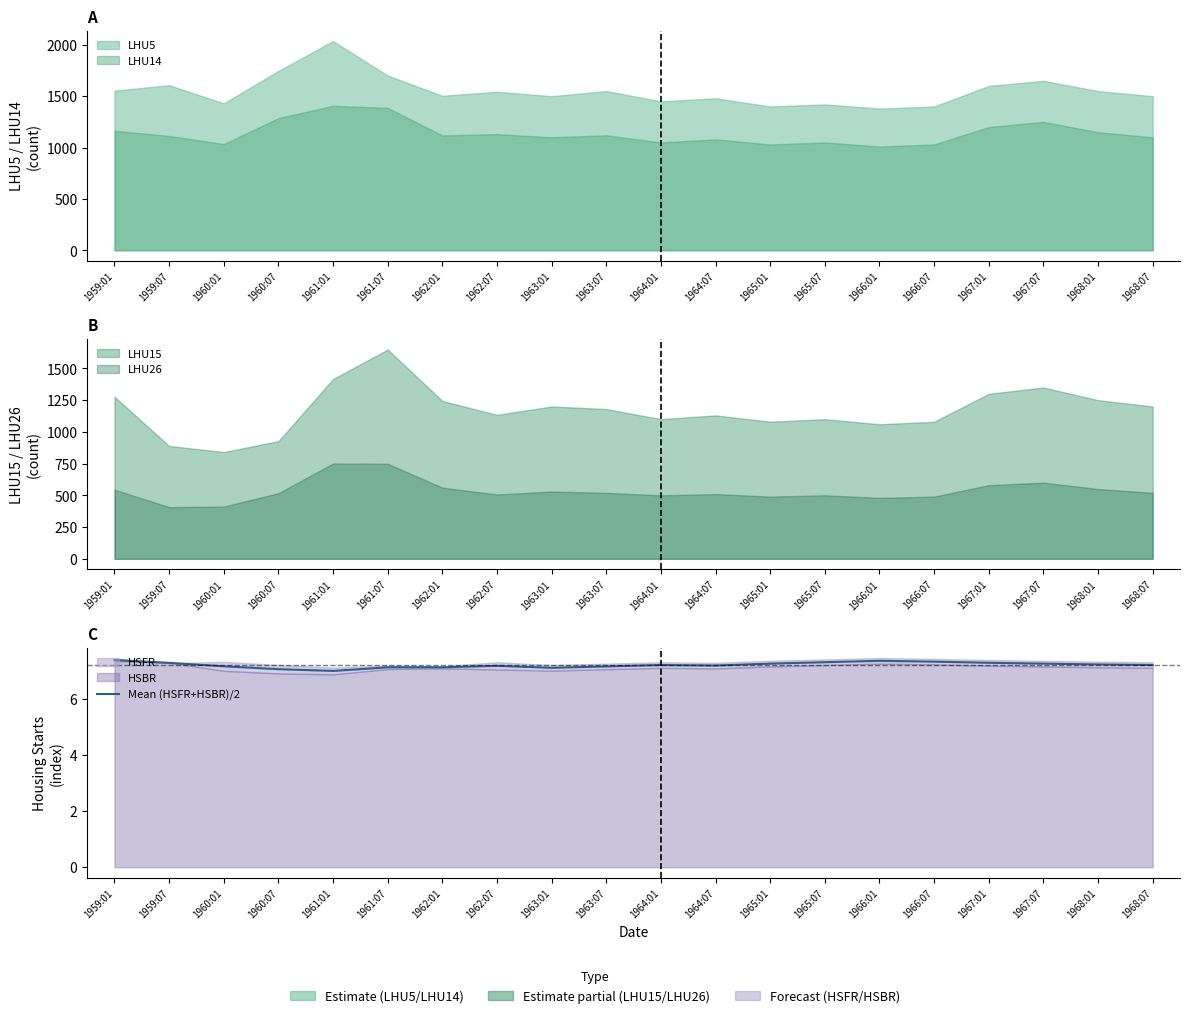

Rank the categories by value from lowest to highest.

1961:01, 1960:07, 1963:01, 1961:07, 1962:01, 1963:07, 1960:01, 1962:07, 1964:07, 1964:01, 1968:07, 1968:01, 1965:01, 1967:07, 1959:07, 1967:01, 1965:07, 1966:07, 1966:01, 1959:01